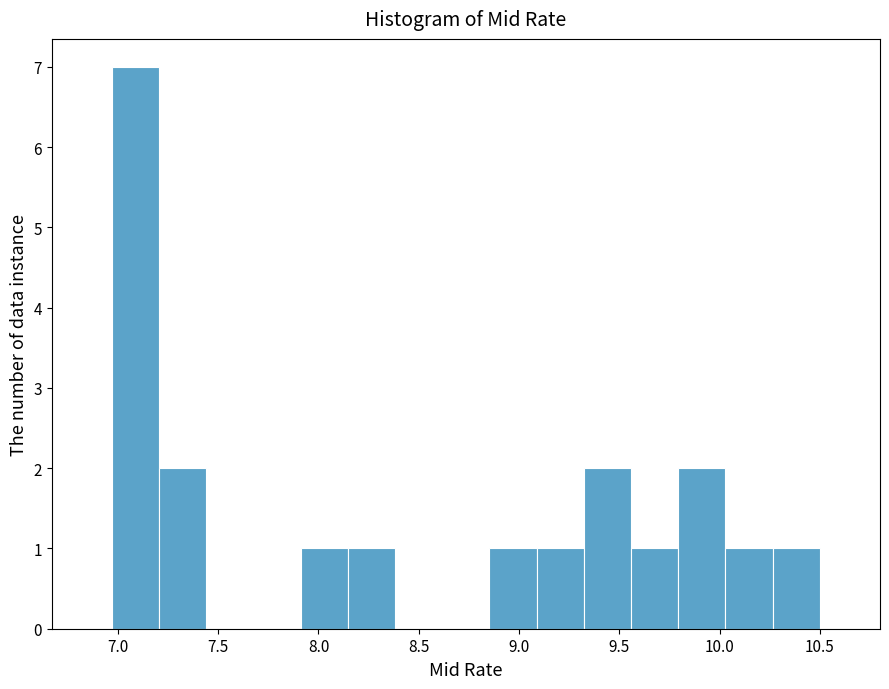

Reading left to right, transcribe this chart: for each bar, give the range it covers on the x-axis and its height. Neither the bar edges nor the heights are printed on the chart, so give them approximately, as read against the axes.

6.95 to 7.20: 7
7.20 to 7.45: 2
7.45 to 7.70: 0
7.70 to 7.90: 0
7.90 to 8.15: 1
8.15 to 8.40: 1
8.40 to 8.60: 0
8.60 to 8.85: 0
8.85 to 9.10: 1
9.10 to 9.30: 1
9.30 to 9.55: 2
9.55 to 9.80: 1
9.80 to 10.05: 2
10.05 to 10.25: 1
10.25 to 10.50: 1